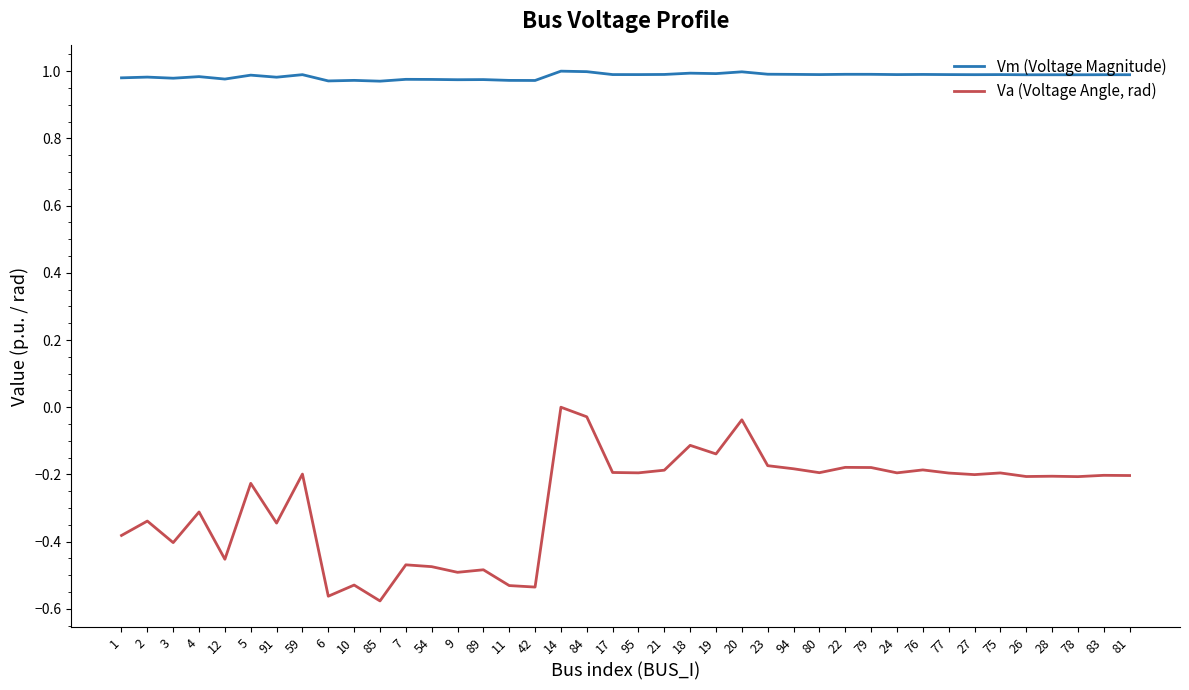

Is the value of Vm (Voltage Magnitude) at 94 greater than the value of Va (Voltage Angle, rad) at 3?

Yes